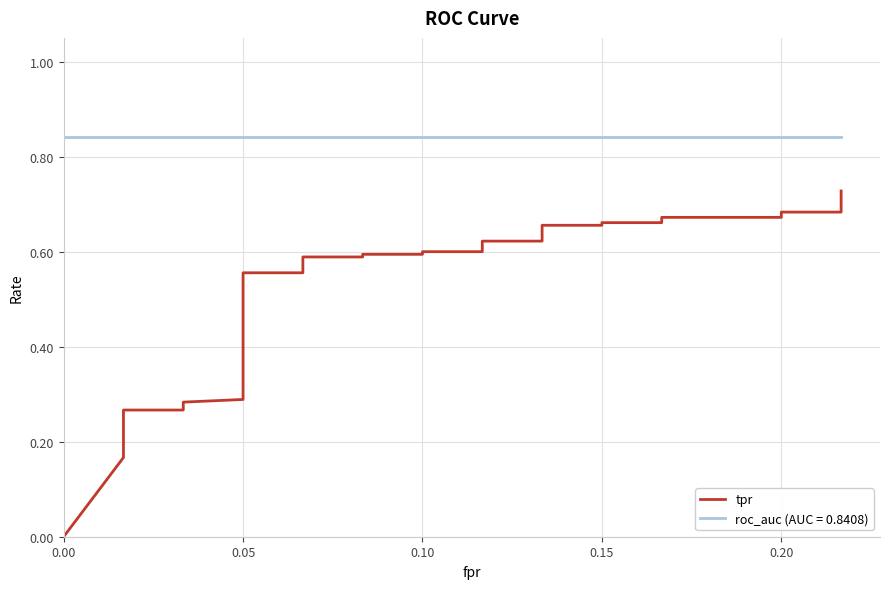

Reading left to right, extract all data points from this chart.

0.0	0.2	0.2	0.2	0.2	0.2	0.2	0.3	0.3	0.3	0.3	0.3	0.3	0.3	0.3	0.4	0.4	0.4	0.4	0.5	0.5	0.6	0.6	0.6	0.6	0.6	0.6	0.6	0.6	0.6	0.6	0.7	0.7	0.7	0.7	0.7	0.7	0.7	0.7	0.7